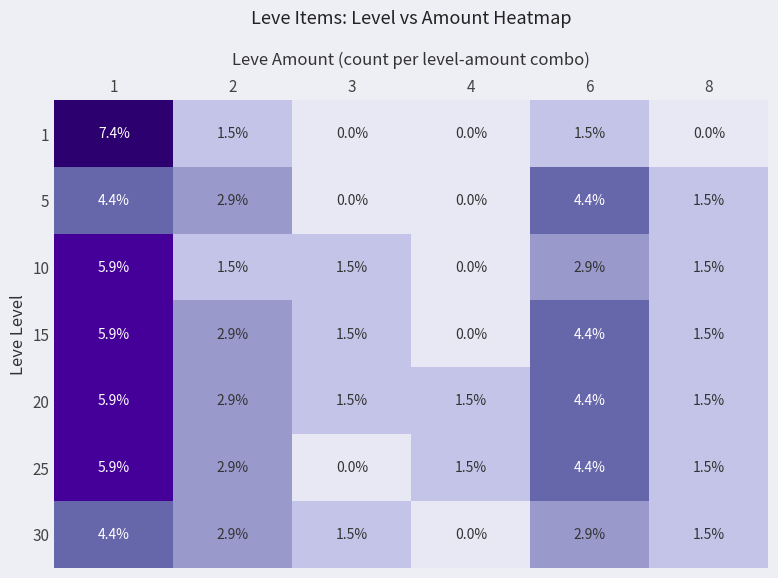

How many positive values does the 15 series have?

5